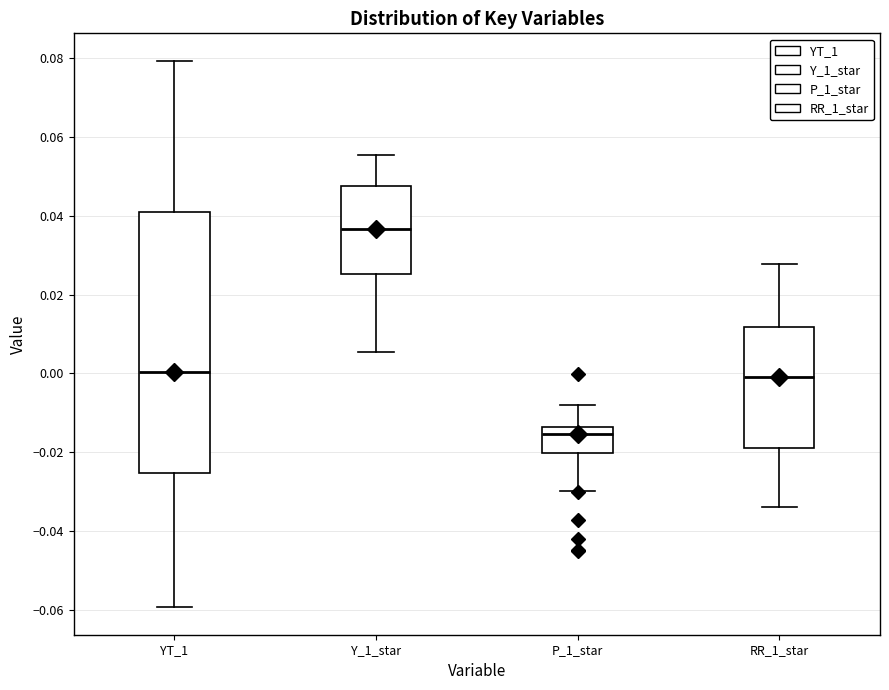

Where does the lower whisker of the box for YT_1 end on the y-axis? The values are not printed on the chart, so give them approximately, as read against the axis.

-0.060